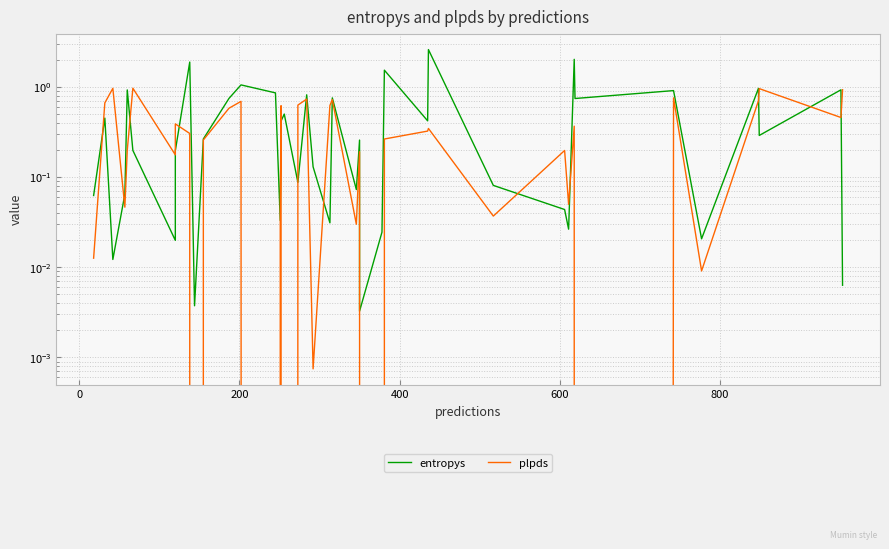

Reading left to right, transcribe all the data shown in this chart.

entropys: 0.1	0.5	0.0	0.1	0.9	0.2	0.0	0.2	1.9	0.0	0.3	0.7	1.1	0.9	0.0	0.4	0.5	0.1	0.8	0.1	0.0	0.8	0.1	0.3	0.0	0.0	1.5	0.4	2.6	0.1	0.0	0.0	2.0	0.7	0.9	0.0	1.0	0.3	0.9	0.0
plpds: 0.0	0.7	1.0	0.0	0.2	1.0	0.2	0.4	0.3	-0.0	0.3	0.6	0.7	-0.1	0.0	0.6	-0.1	0.6	0.7	0.0	0.6	0.7	0.0	0.2	0.0	-0.0	0.3	0.3	0.3	0.0	0.2	0.0	0.4	-0.2	0.8	0.0	0.7	1.0	0.5	0.9